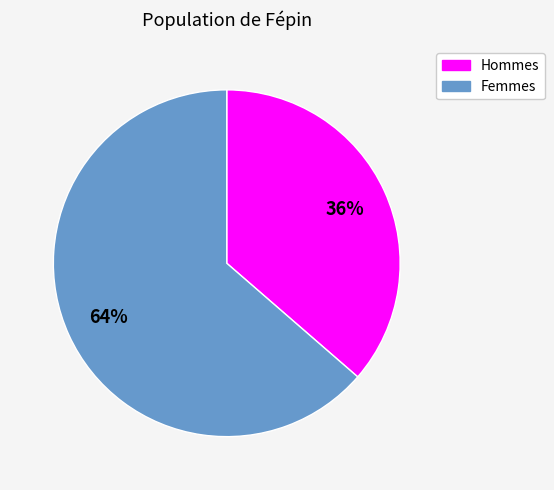

What is the ratio of the value at Hommes to the value at Femmes?

0.6